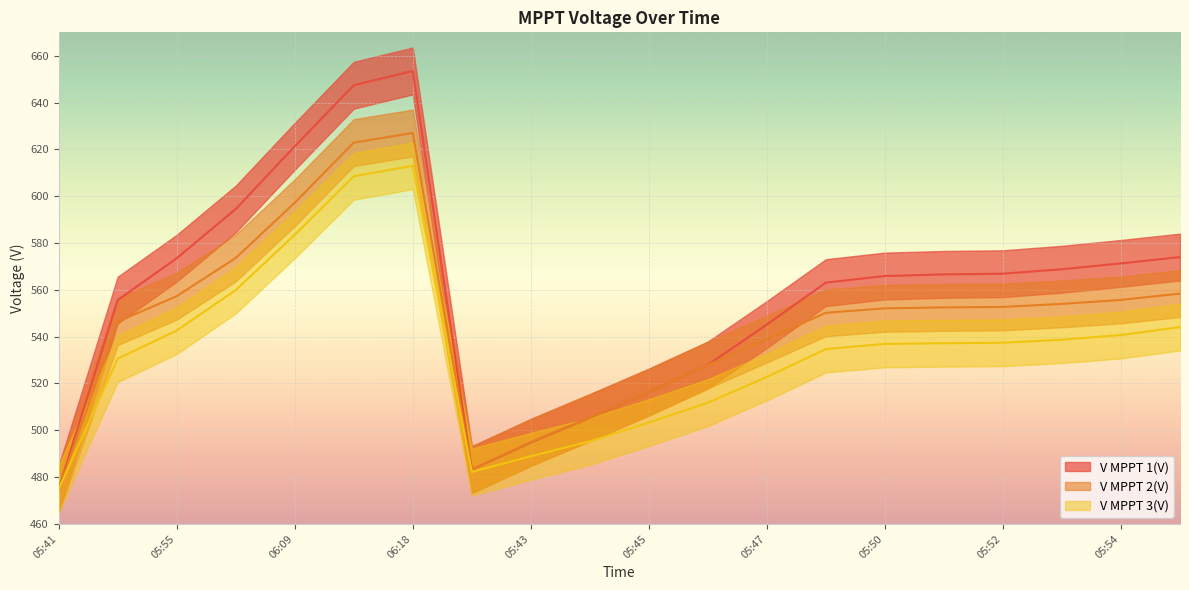

At how many categories does at least one series exceed 540?

14